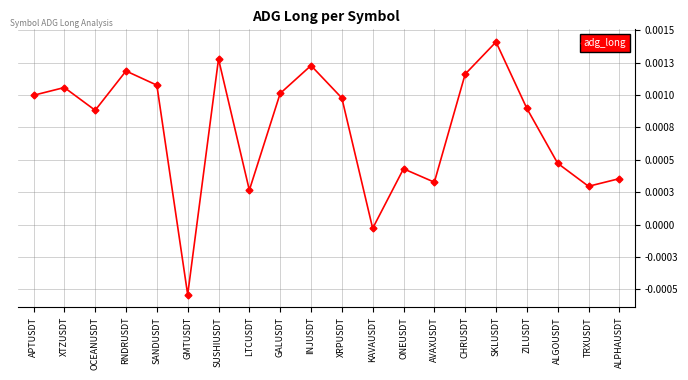

List the labels in order of value, smallest first.

GMTUSDT, KAVAUSDT, LTCUSDT, TRXUSDT, AVAXUSDT, ALPHAUSDT, ONEUSDT, ALGOUSDT, OCEANUSDT, ZILUSDT, XRPUSDT, APTUSDT, GALUSDT, XTZUSDT, SANDUSDT, CHRUSDT, RNDRUSDT, INJUSDT, SUSHIUSDT, SKLUSDT